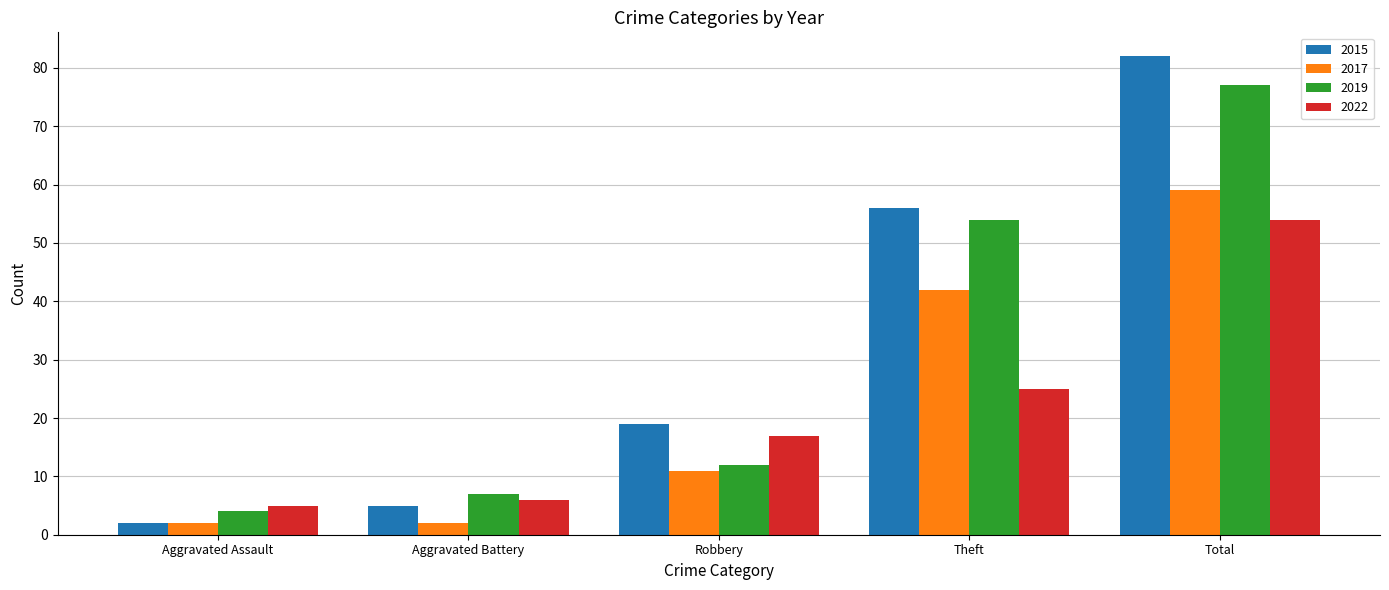

How many bars are there in total?

20